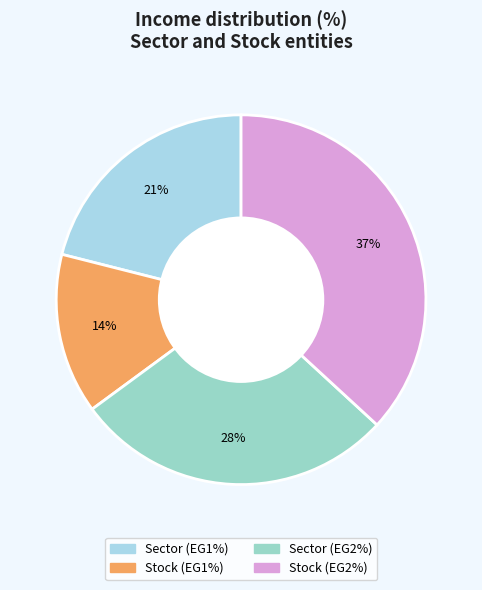

What is the smallest slice in the pie chart?

Stock